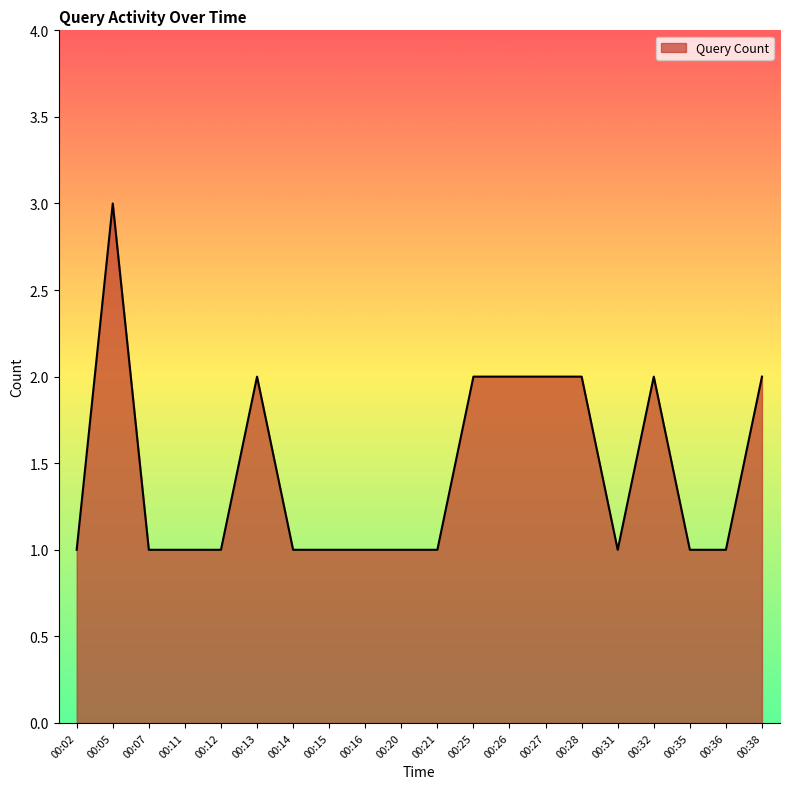

What value does the data have at 00:36?

1